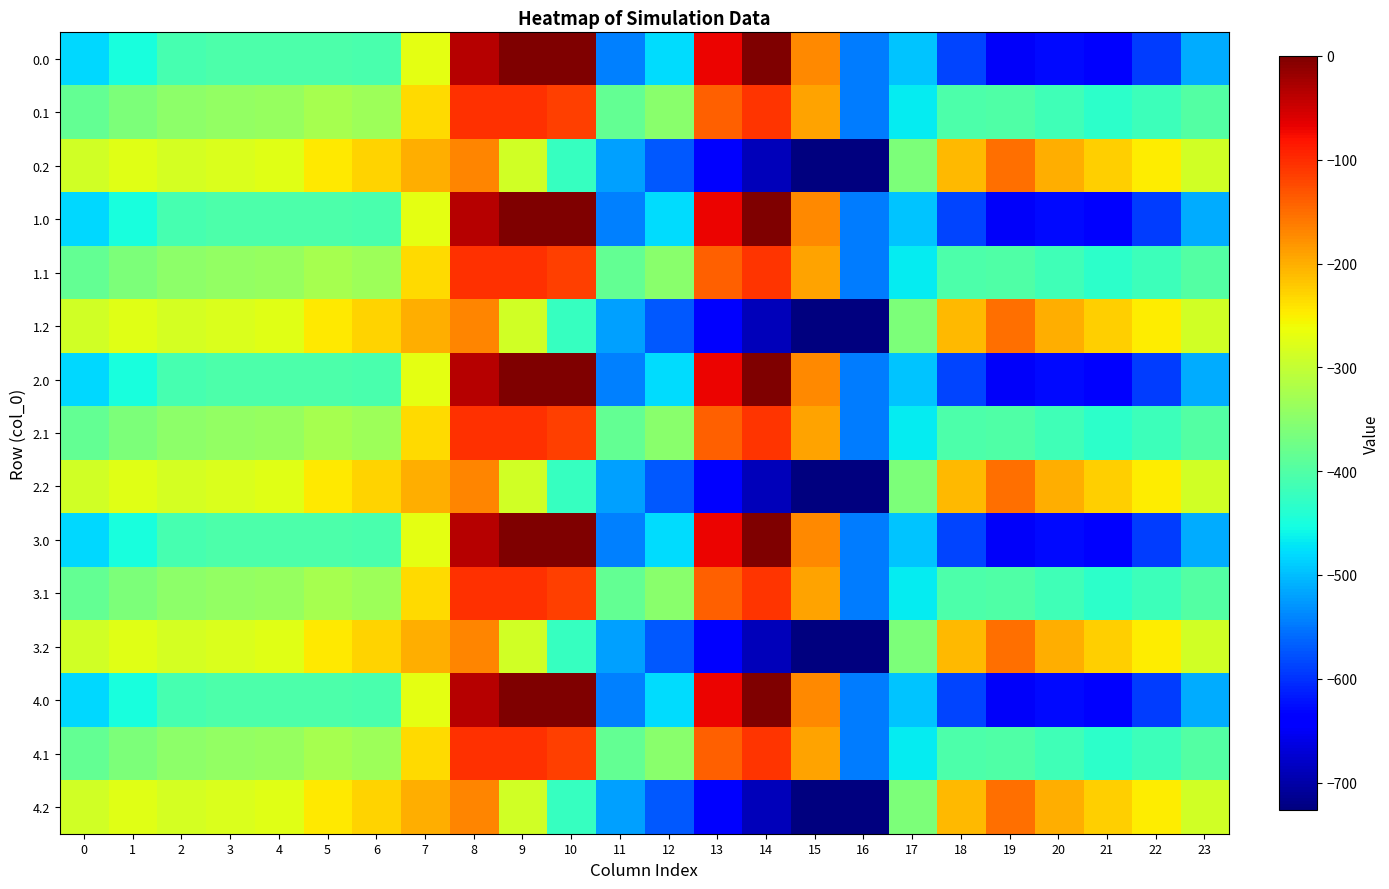

Reading left to right, list all the values displayed in this chart.

0.0: 0=-482.0	1=-449.5	2=-410.3	3=-404.4	4=-404.9	5=-403.8	6=-408.0	7=-270.7	8=-35.0	9=0.0	10=0.0	11=-544.3	12=-477.2	13=-70.2	14=-0.3	15=-172.8	16=-545.4	17=-494.8	18=-586.7	19=-649.2	20=-629.9	21=-638.4	22=-592.3	23=-511.3
0.1: 0=-384.6	1=-361.1	2=-347.9	3=-342.7	4=-339.6	5=-325.7	6=-332.2	7=-234.9	8=-102.3	9=-104.8	10=-114.0	11=-384.7	12=-350.8	13=-141.2	14=-105.5	15=-190.4	16=-547.3	17=-466.6	18=-405.4	19=-400.2	20=-414.5	21=-432.4	22=-419.9	23=-399.4
0.2: 0=-287.1	1=-272.7	2=-285.5	3=-281.0	4=-274.4	5=-245.0	6=-228.8	7=-199.0	8=-169.5	9=-288.5	10=-423.5	11=-520.6	12=-571.2	13=-640.4	14=-687.4	15=-725.8	16=-726.6	17=-362.4	18=-210.0	19=-151.0	20=-199.2	21=-226.4	22=-247.4	23=-287.5
1.0: 0=-482.0	1=-449.5	2=-410.3	3=-404.4	4=-404.9	5=-403.8	6=-408.0	7=-270.7	8=-35.0	9=0.0	10=0.0	11=-544.3	12=-477.2	13=-70.2	14=-0.3	15=-172.8	16=-545.4	17=-494.8	18=-586.7	19=-649.2	20=-629.9	21=-638.4	22=-592.3	23=-511.3
1.1: 0=-384.6	1=-361.1	2=-347.9	3=-342.7	4=-339.6	5=-325.7	6=-332.2	7=-234.9	8=-102.3	9=-104.8	10=-114.0	11=-384.7	12=-350.8	13=-141.2	14=-105.5	15=-190.4	16=-547.3	17=-466.6	18=-405.4	19=-400.2	20=-414.5	21=-432.4	22=-419.9	23=-399.4
1.2: 0=-287.1	1=-272.7	2=-285.5	3=-281.0	4=-274.4	5=-245.0	6=-228.8	7=-199.0	8=-169.5	9=-288.5	10=-423.5	11=-520.6	12=-571.2	13=-640.4	14=-687.4	15=-725.8	16=-726.6	17=-362.4	18=-210.0	19=-151.0	20=-199.2	21=-226.4	22=-247.4	23=-287.5
2.0: 0=-482.0	1=-449.5	2=-410.3	3=-404.4	4=-404.9	5=-403.8	6=-408.0	7=-270.7	8=-35.0	9=0.0	10=0.0	11=-544.3	12=-477.2	13=-70.2	14=-0.3	15=-172.8	16=-545.4	17=-494.8	18=-586.7	19=-649.2	20=-629.9	21=-638.4	22=-592.3	23=-511.3
2.1: 0=-384.6	1=-361.1	2=-347.9	3=-342.7	4=-339.6	5=-325.7	6=-332.2	7=-234.9	8=-102.3	9=-104.8	10=-114.0	11=-384.7	12=-350.8	13=-141.2	14=-105.5	15=-190.4	16=-547.3	17=-466.6	18=-405.4	19=-400.2	20=-414.5	21=-432.4	22=-419.9	23=-399.4
2.2: 0=-287.1	1=-272.7	2=-285.5	3=-281.0	4=-274.4	5=-245.0	6=-228.8	7=-199.0	8=-169.5	9=-288.5	10=-423.5	11=-520.6	12=-571.2	13=-640.4	14=-687.4	15=-725.8	16=-726.6	17=-362.4	18=-210.0	19=-151.0	20=-199.2	21=-226.4	22=-247.4	23=-287.5
3.0: 0=-482.0	1=-449.5	2=-410.3	3=-404.4	4=-404.9	5=-403.8	6=-408.0	7=-270.7	8=-35.0	9=0.0	10=0.0	11=-544.3	12=-477.2	13=-70.2	14=-0.3	15=-172.8	16=-545.4	17=-494.8	18=-586.7	19=-649.2	20=-629.9	21=-638.4	22=-592.3	23=-511.3
3.1: 0=-384.6	1=-361.1	2=-347.9	3=-342.7	4=-339.6	5=-325.7	6=-332.2	7=-234.9	8=-102.3	9=-104.8	10=-114.0	11=-384.7	12=-350.8	13=-141.2	14=-105.5	15=-190.4	16=-547.3	17=-466.6	18=-405.4	19=-400.2	20=-414.5	21=-432.4	22=-419.9	23=-399.4
3.2: 0=-287.1	1=-272.7	2=-285.5	3=-281.0	4=-274.4	5=-245.0	6=-228.8	7=-199.0	8=-169.5	9=-288.5	10=-423.5	11=-520.6	12=-571.2	13=-640.4	14=-687.4	15=-725.8	16=-726.6	17=-362.4	18=-210.0	19=-151.0	20=-199.2	21=-226.4	22=-247.4	23=-287.5
4.0: 0=-482.0	1=-449.5	2=-410.3	3=-404.4	4=-404.9	5=-403.8	6=-408.0	7=-270.7	8=-35.0	9=0.0	10=0.0	11=-544.3	12=-477.2	13=-70.2	14=-0.3	15=-172.8	16=-545.4	17=-494.8	18=-586.7	19=-649.2	20=-629.9	21=-638.4	22=-592.3	23=-511.3
4.1: 0=-384.6	1=-361.1	2=-347.9	3=-342.7	4=-339.6	5=-325.7	6=-332.2	7=-234.9	8=-102.3	9=-104.8	10=-114.0	11=-384.7	12=-350.8	13=-141.2	14=-105.5	15=-190.4	16=-547.3	17=-466.6	18=-405.4	19=-400.2	20=-414.5	21=-432.4	22=-419.9	23=-399.4
4.2: 0=-287.1	1=-272.7	2=-285.5	3=-281.0	4=-274.4	5=-245.0	6=-228.8	7=-199.0	8=-169.5	9=-288.5	10=-423.5	11=-520.6	12=-571.2	13=-640.4	14=-687.4	15=-725.8	16=-726.6	17=-362.4	18=-210.0	19=-151.0	20=-199.2	21=-226.4	22=-247.4	23=-287.5